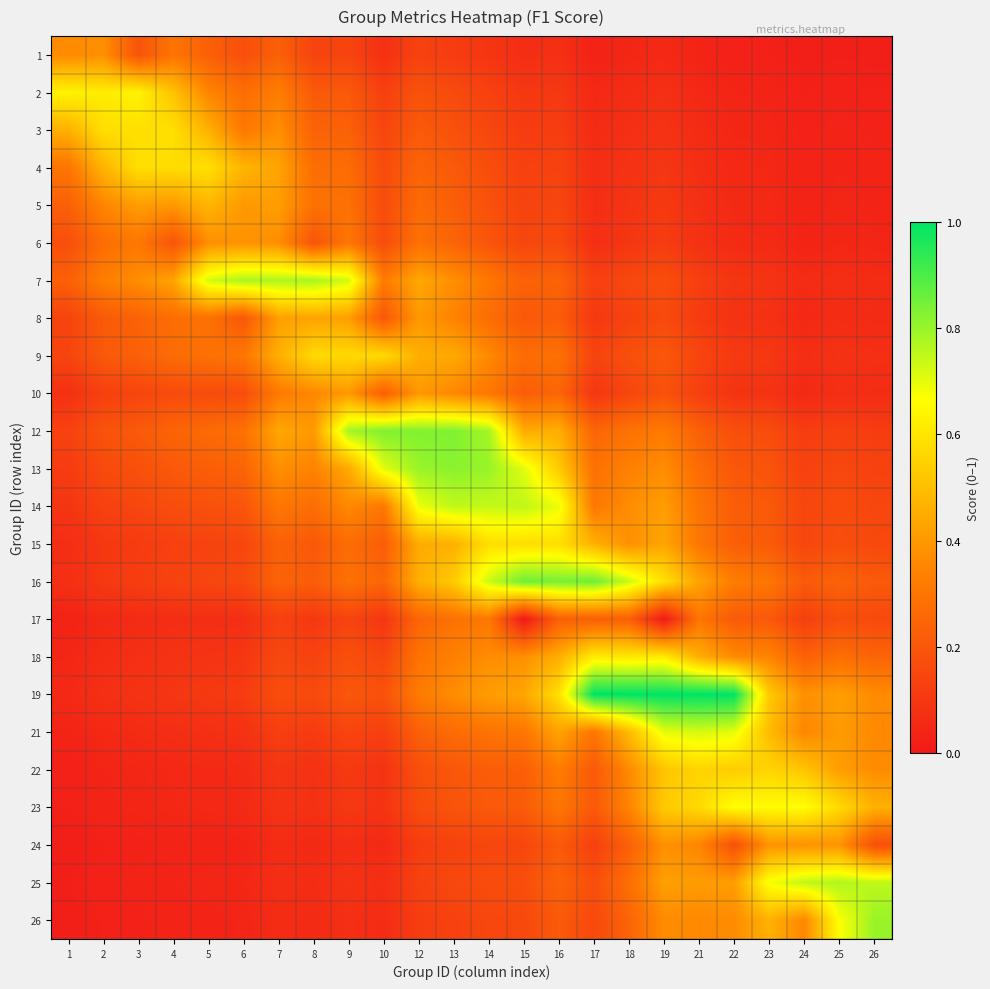

Which has a higher value, 3 or 9?

3